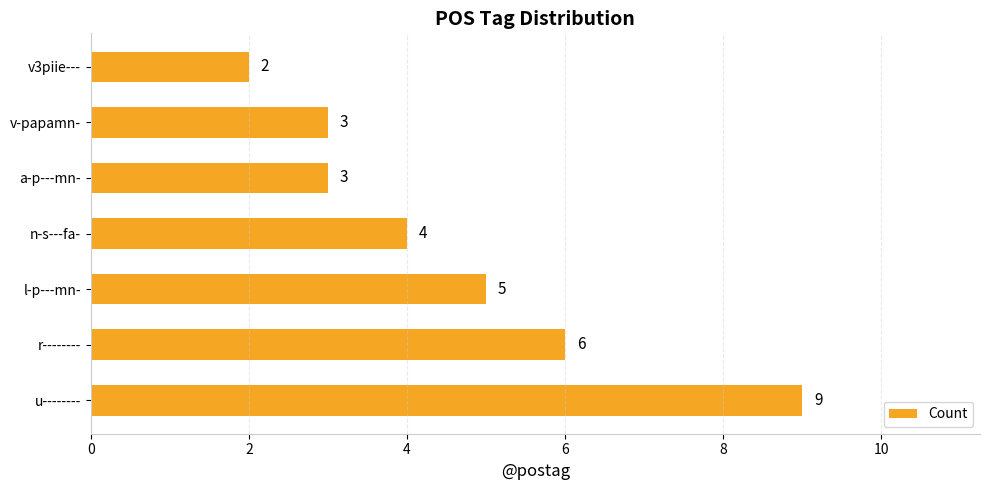

What is the minimum value shown in the chart?

2